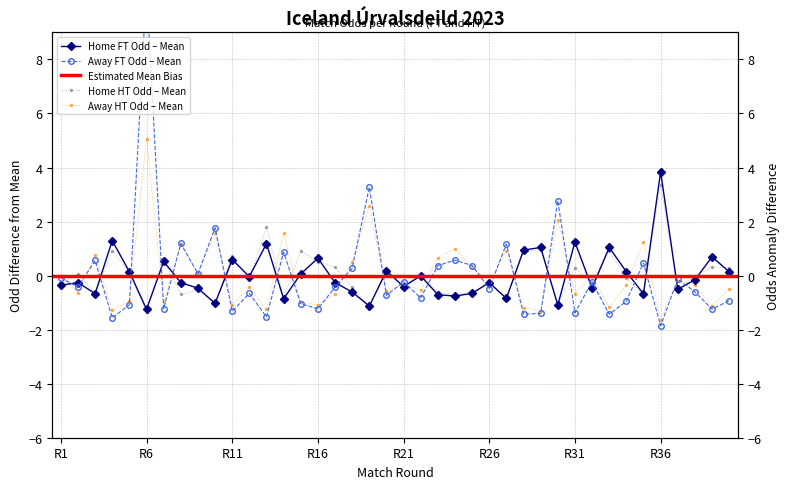

What is the label of the 27th point from the right?

13